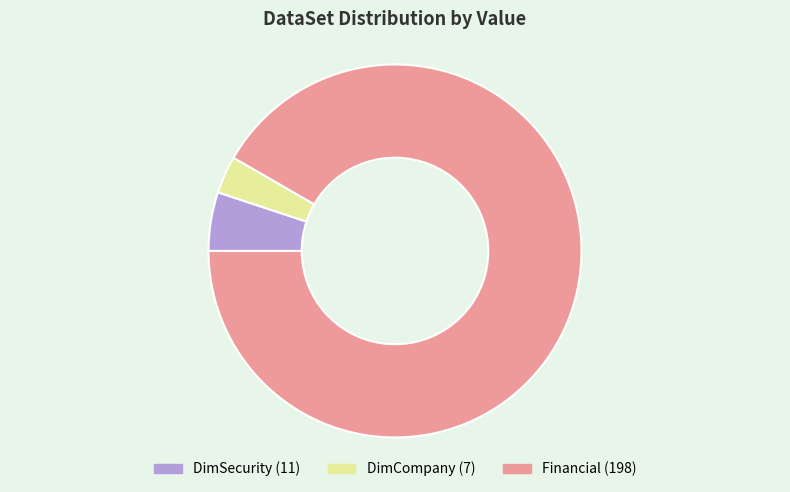

Count the number of slices in the pie.

3